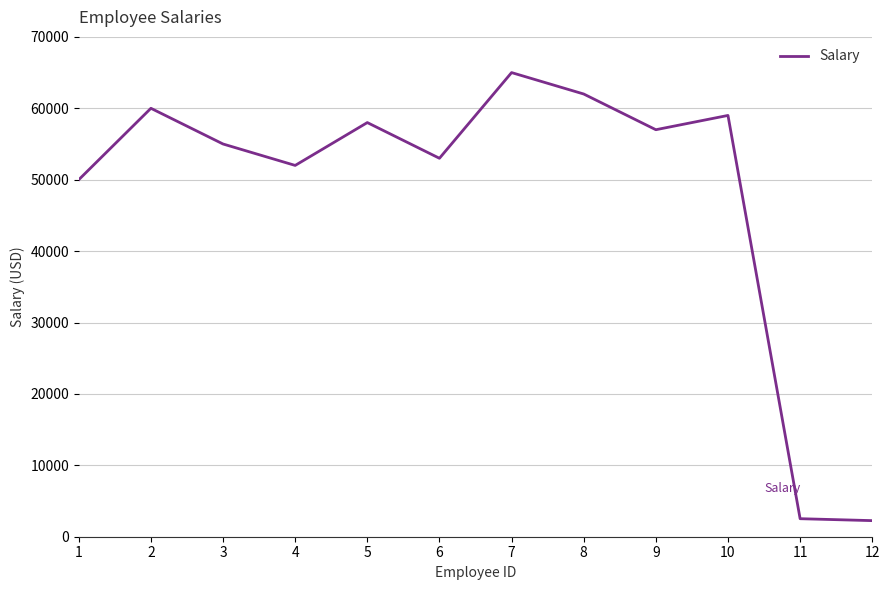

Is it true that the value at 4 is 31026?

False